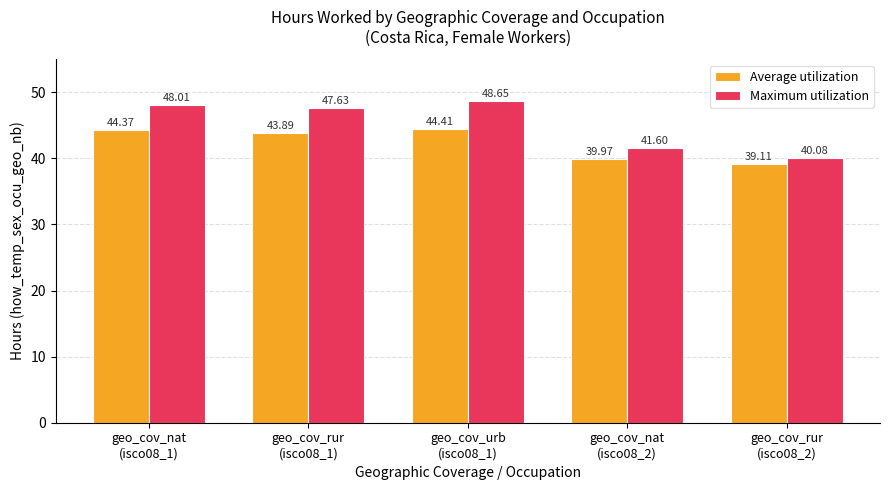

Does the chart contain stacked bars?

No